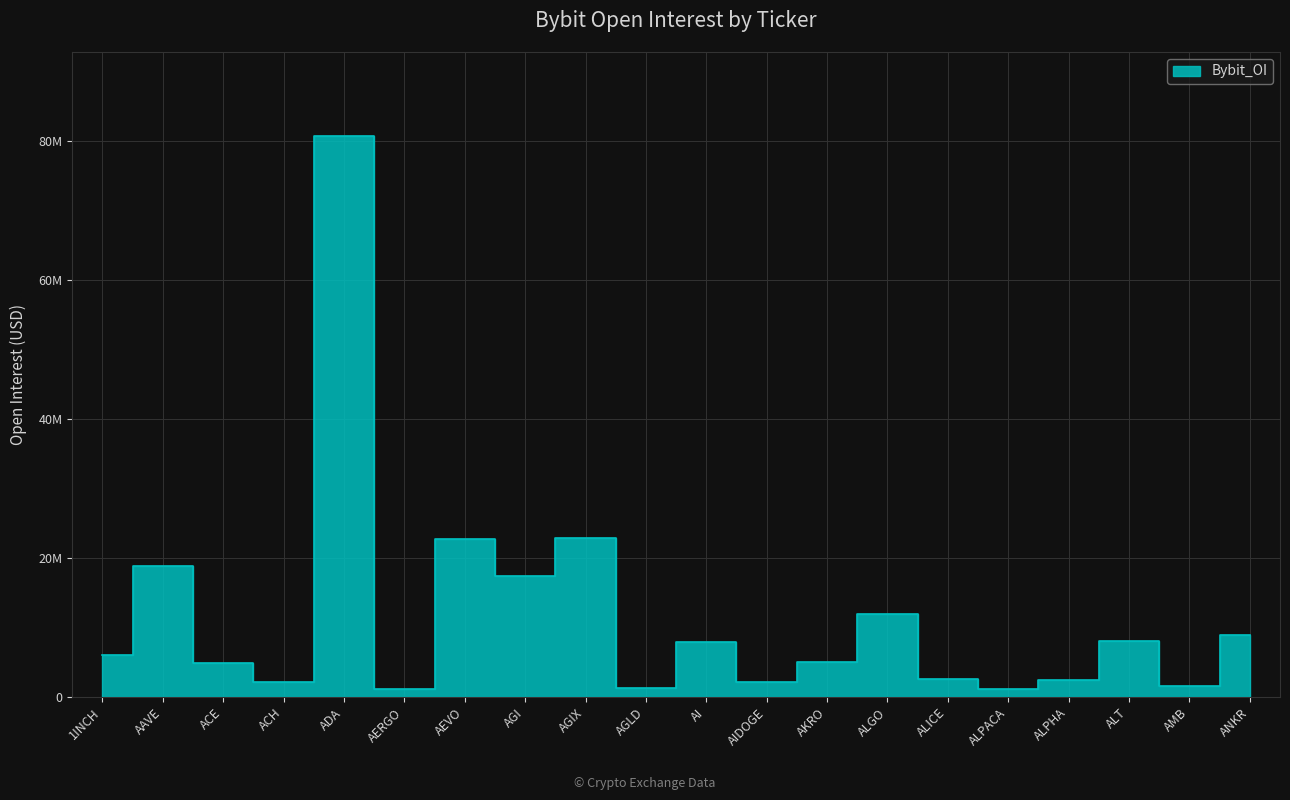

What is the minimum value shown in the chart?

1147835